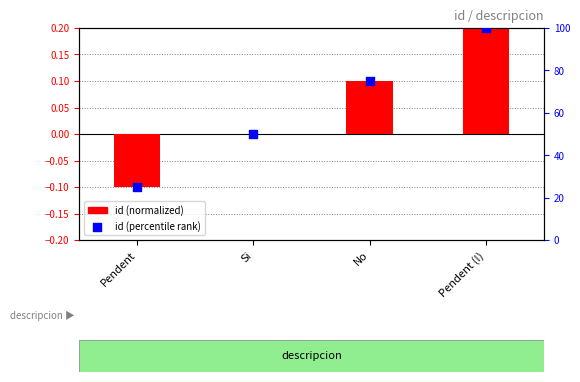

What is the total value across all series at Pendent?

24.9